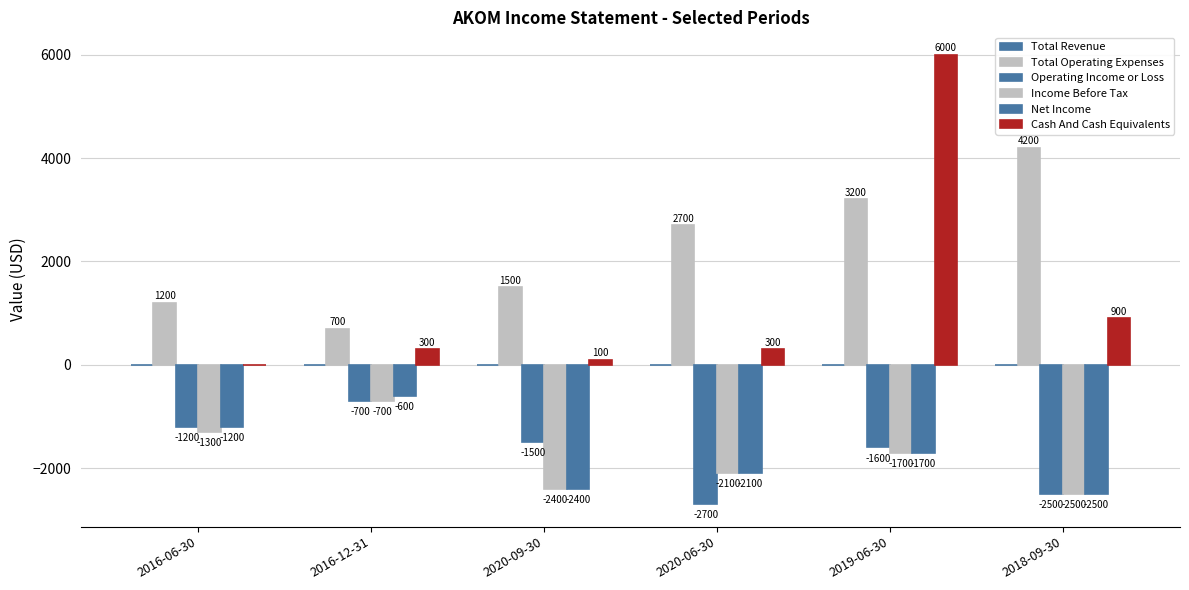

How many values in the Income Before Tax series exceed -1700?

2